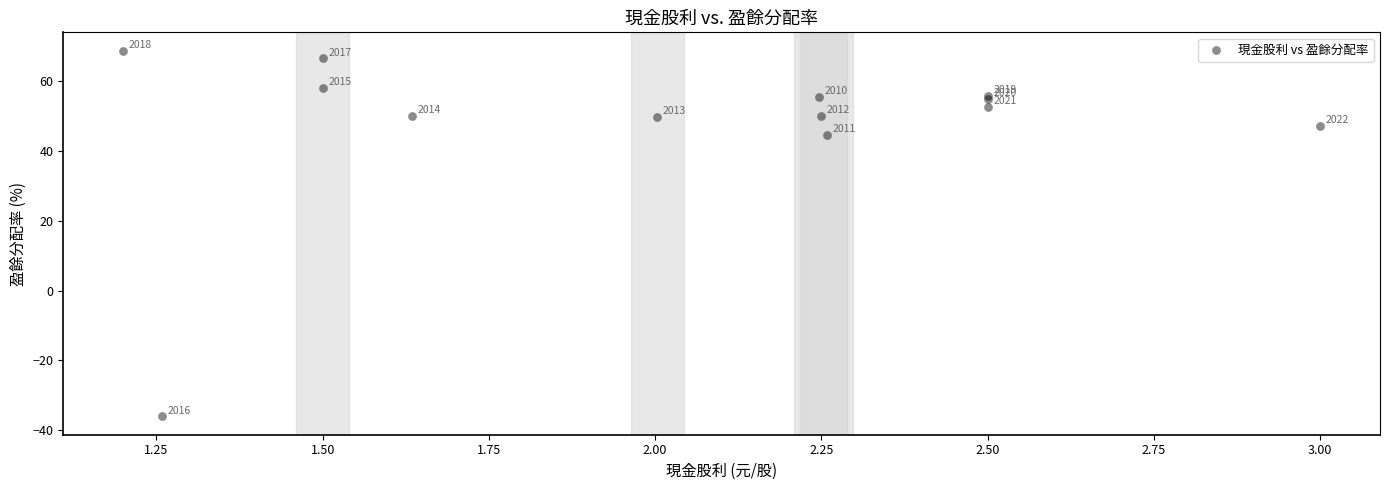

What Y value in the scatter plot is closest to 16?

44.6